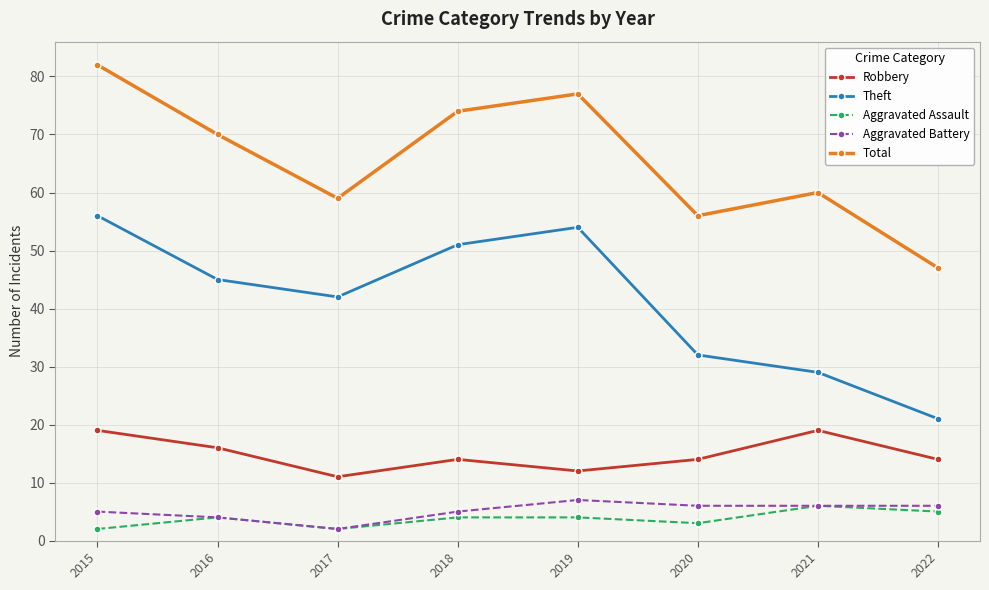

At which label does Theft reach its peak?

2015